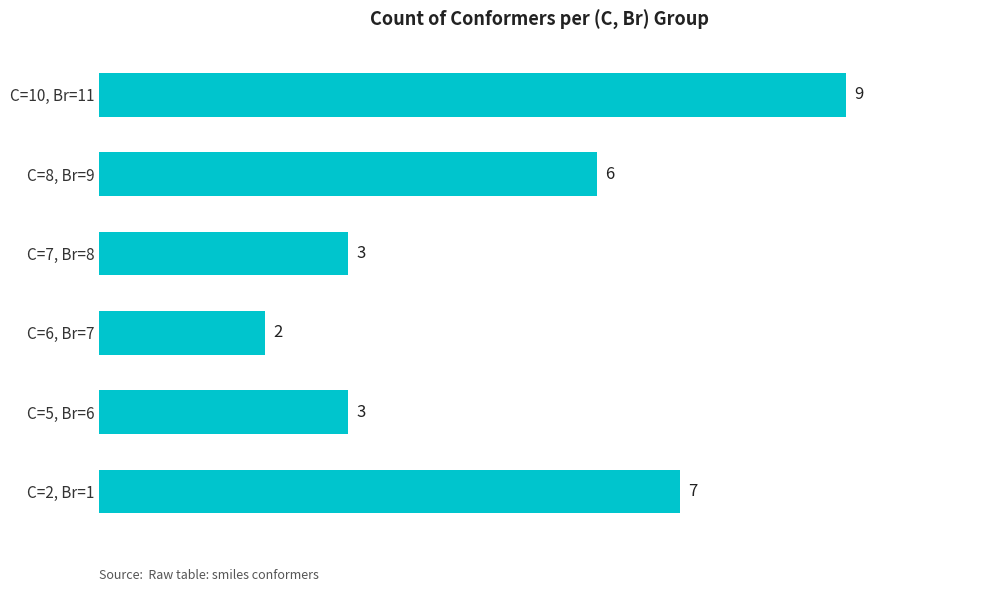

What is the minimum value shown in the chart?

2